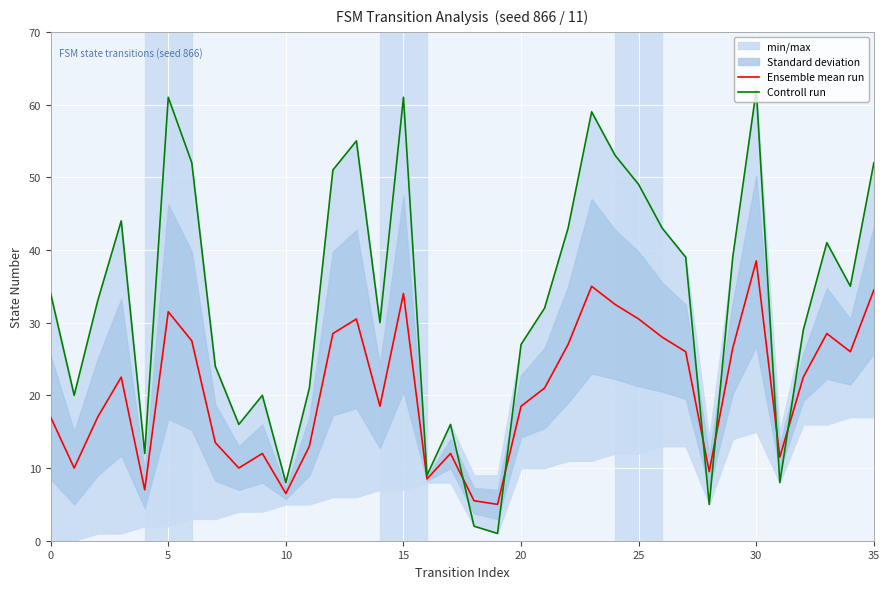

How many interior local valleys does the Ensemble mean run series have?

10